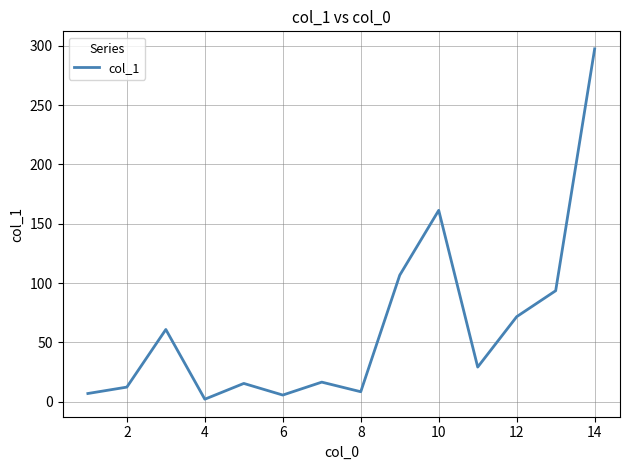

What is the maximum value shown in the chart?

297.5